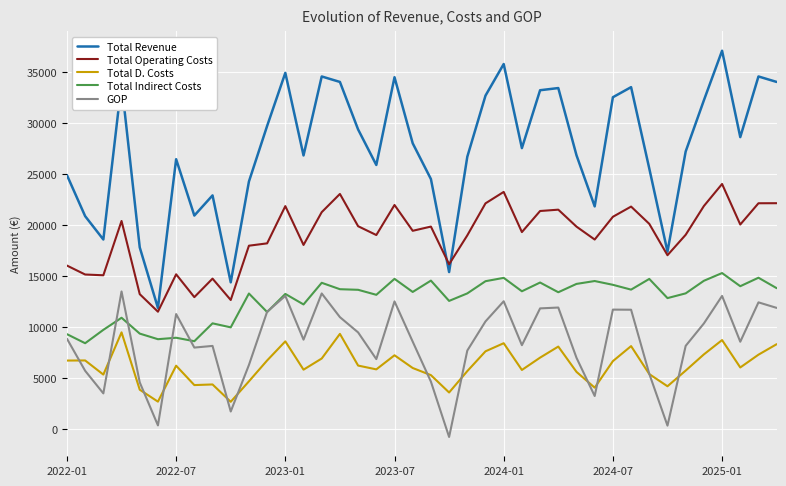

What are all the series names shown in the legend?

Total Revenue, Total Operating Costs, Total D. Costs, Total Indirect Costs, GOP